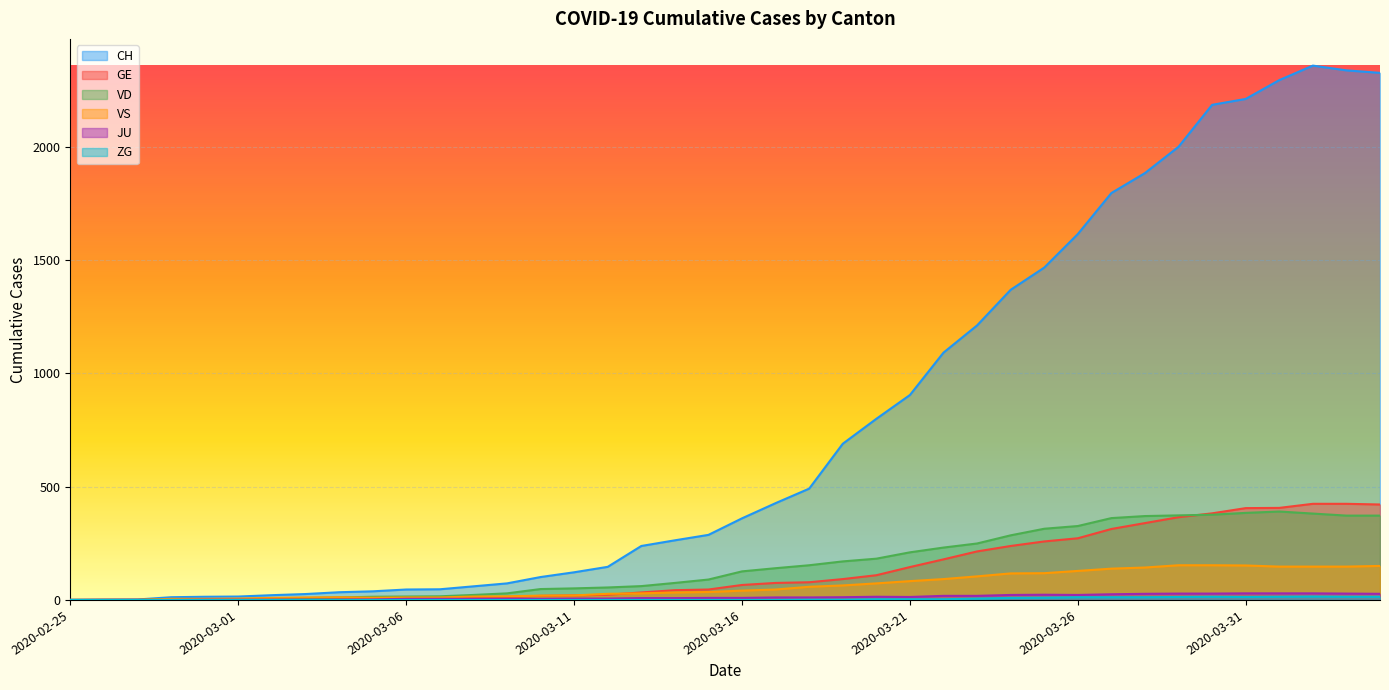

Which has a higher value, 2020-03-08 or 2020-04-03?

2020-04-03